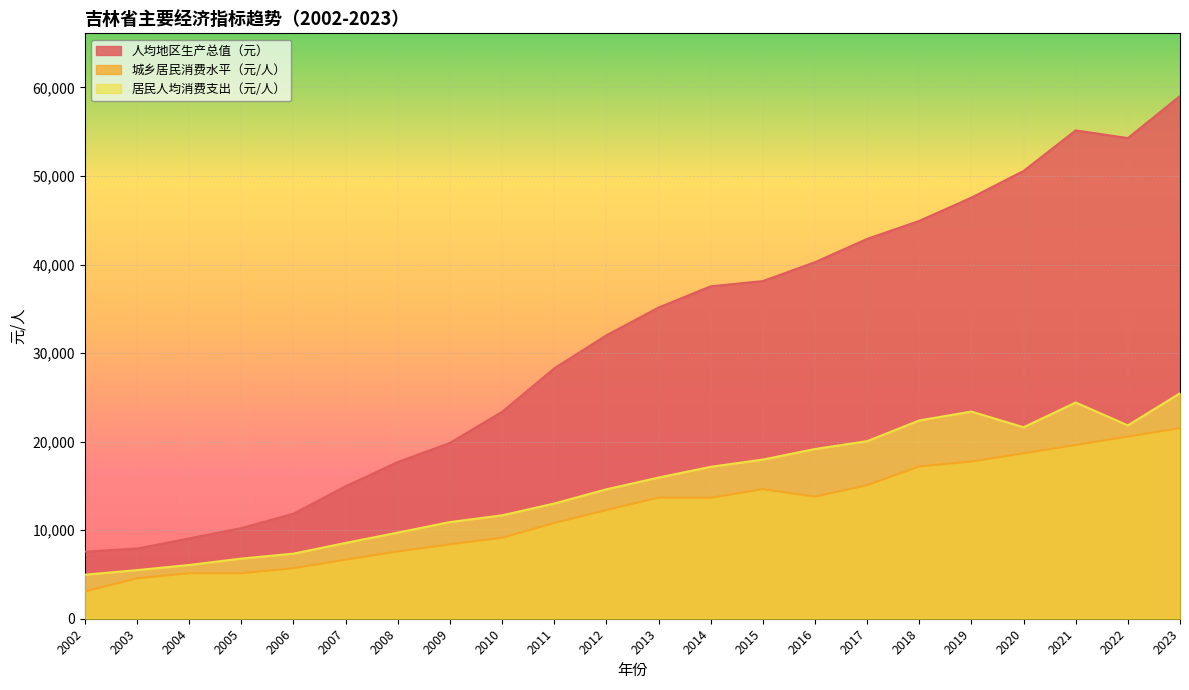

True or false: 居民人均消费支出（元/人） has a value of 21623.2 at 2020.

True